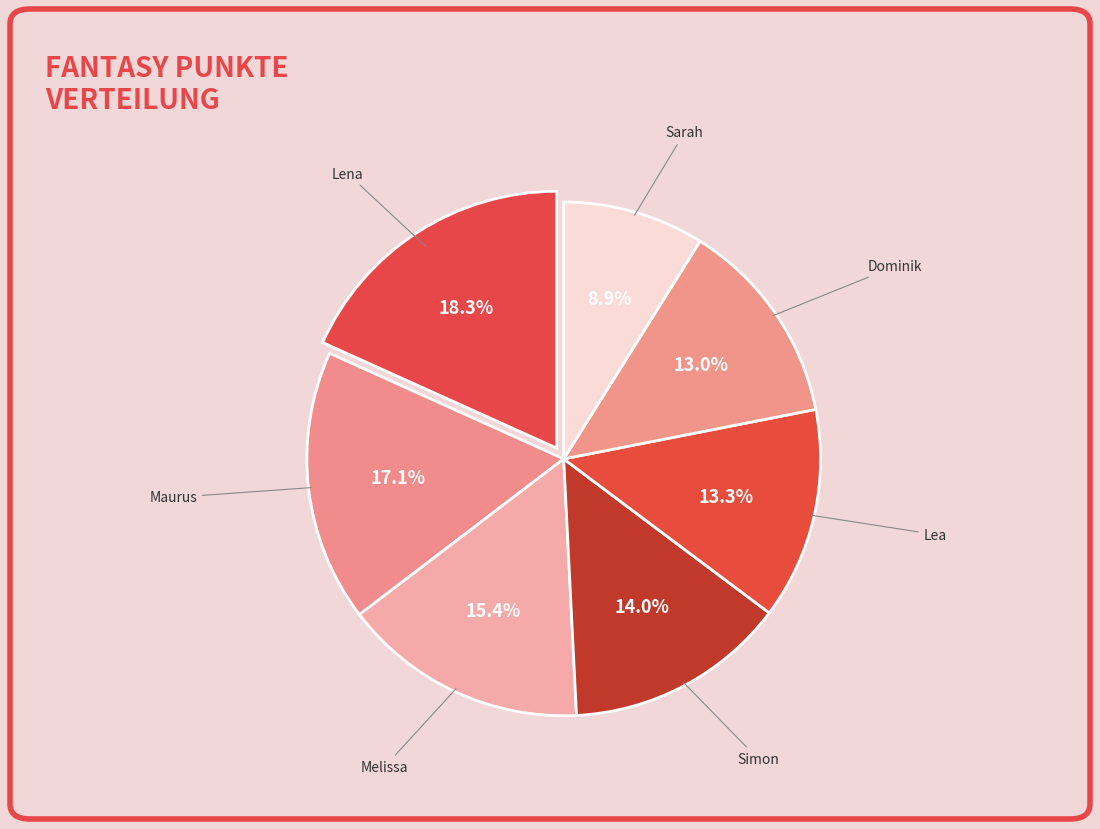

What percentage do Lea and Lena together represent?

31.6%